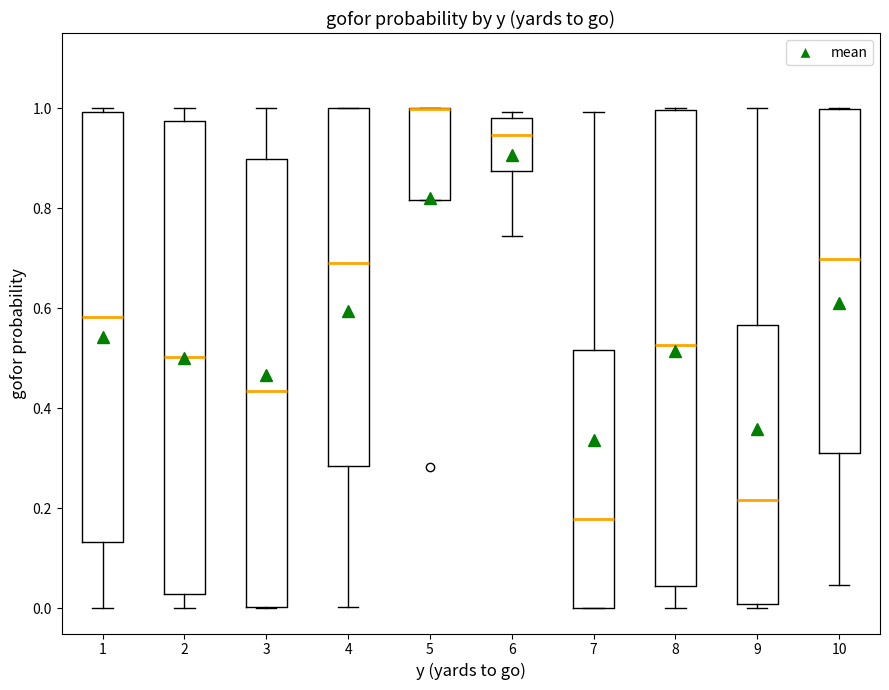

Where does the median line of the box at x = 6 sit on the y-axis? The values are not printed on the chart, so give them approximately, as read against the axis.

0.94